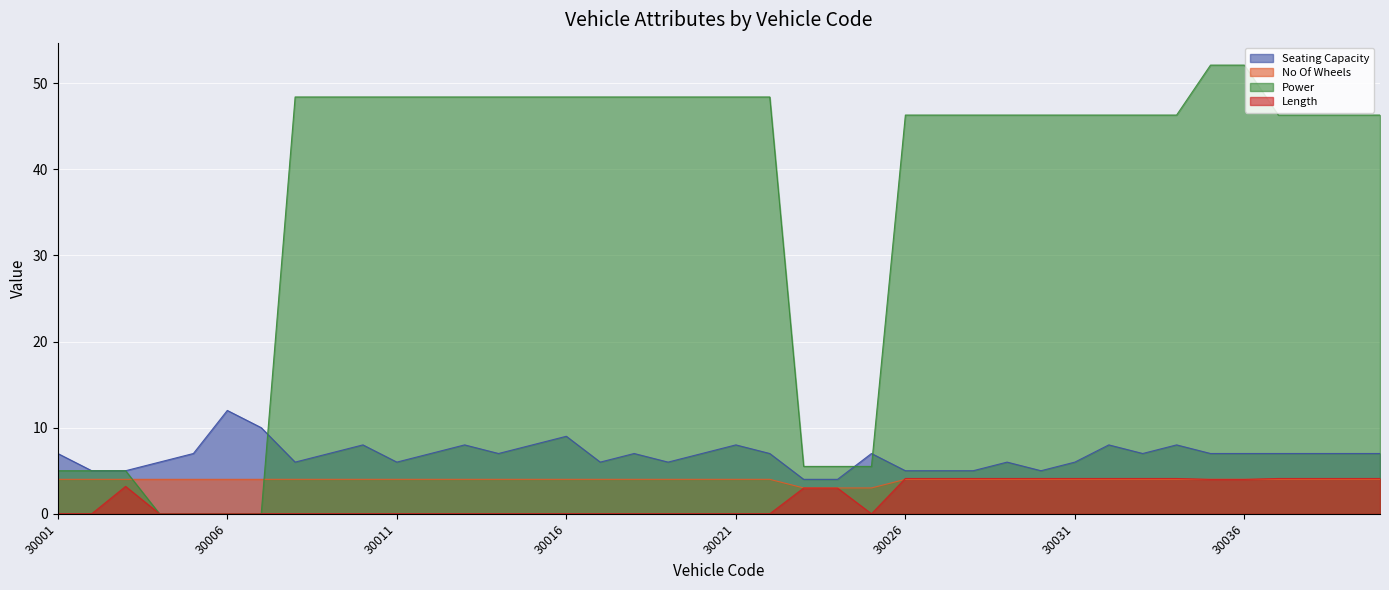

At which category is the sum across all series the highest?

30035